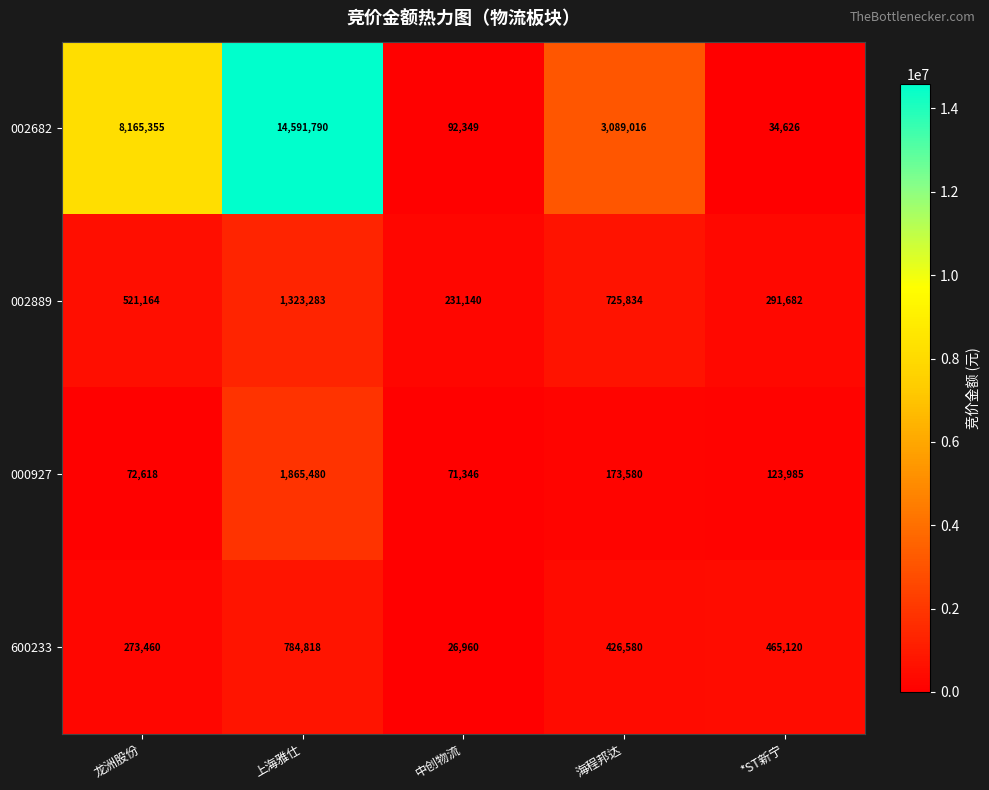

True or false: 600233 has a value of 465120 at *ST新宁.

True